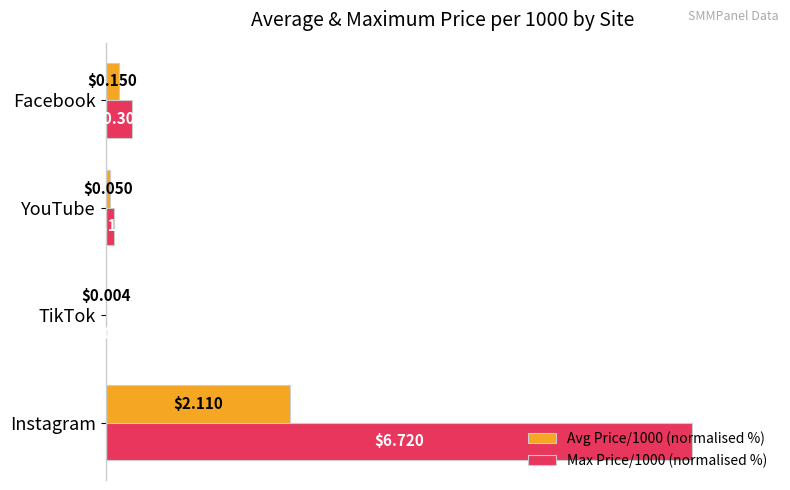

What are all the series names shown in the legend?

Avg Price/1000 (normalised %), Max Price/1000 (normalised %)